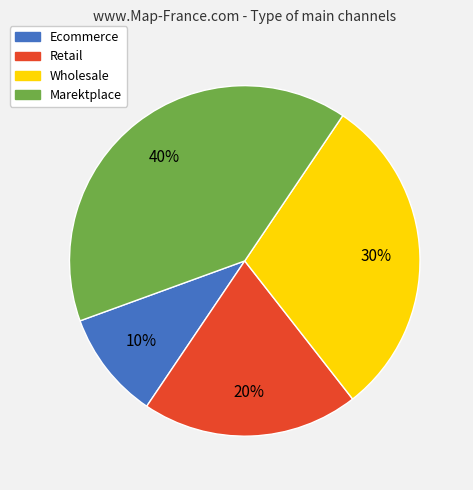

To the nearest percent, what portion does Retail represent?

20%